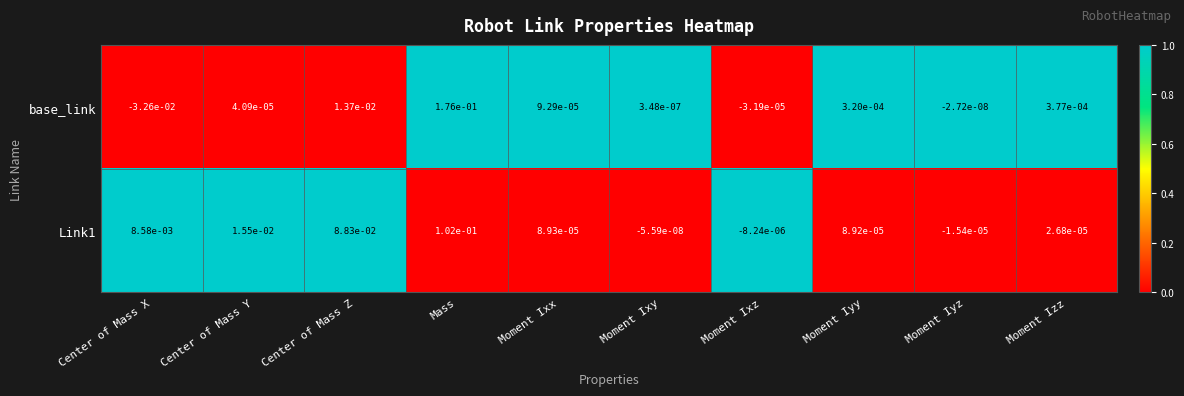

Which series changed the most between Mass and Moment Iyy?

base_link